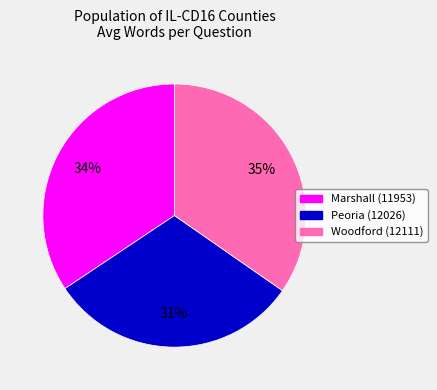

Does Peoria (12026) account for over 50% of the chart?

No